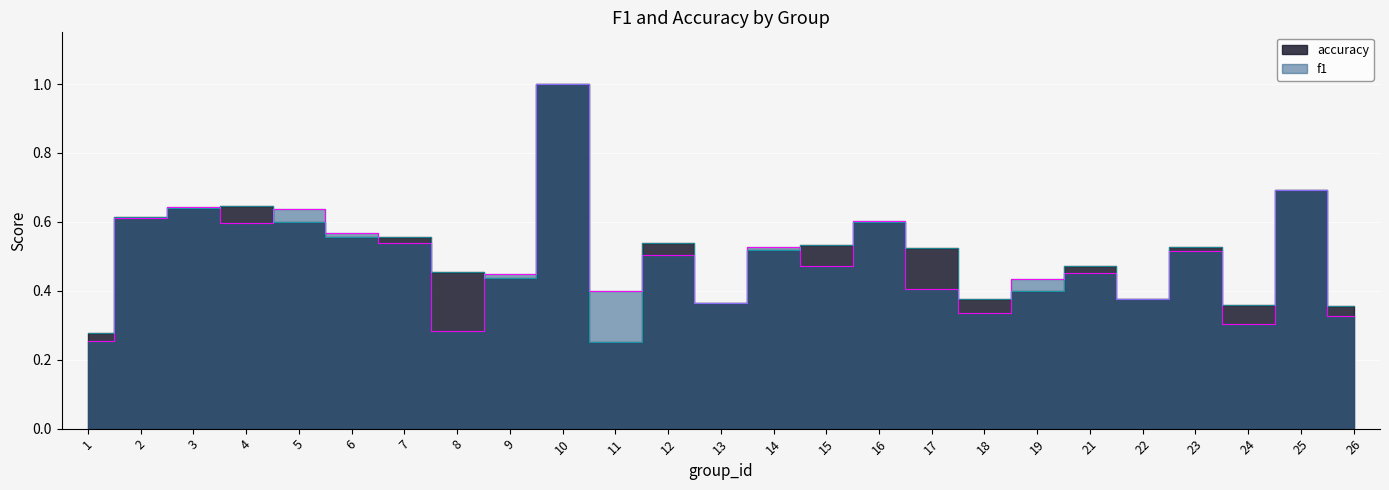

Where is the first local minimum for f1?

4